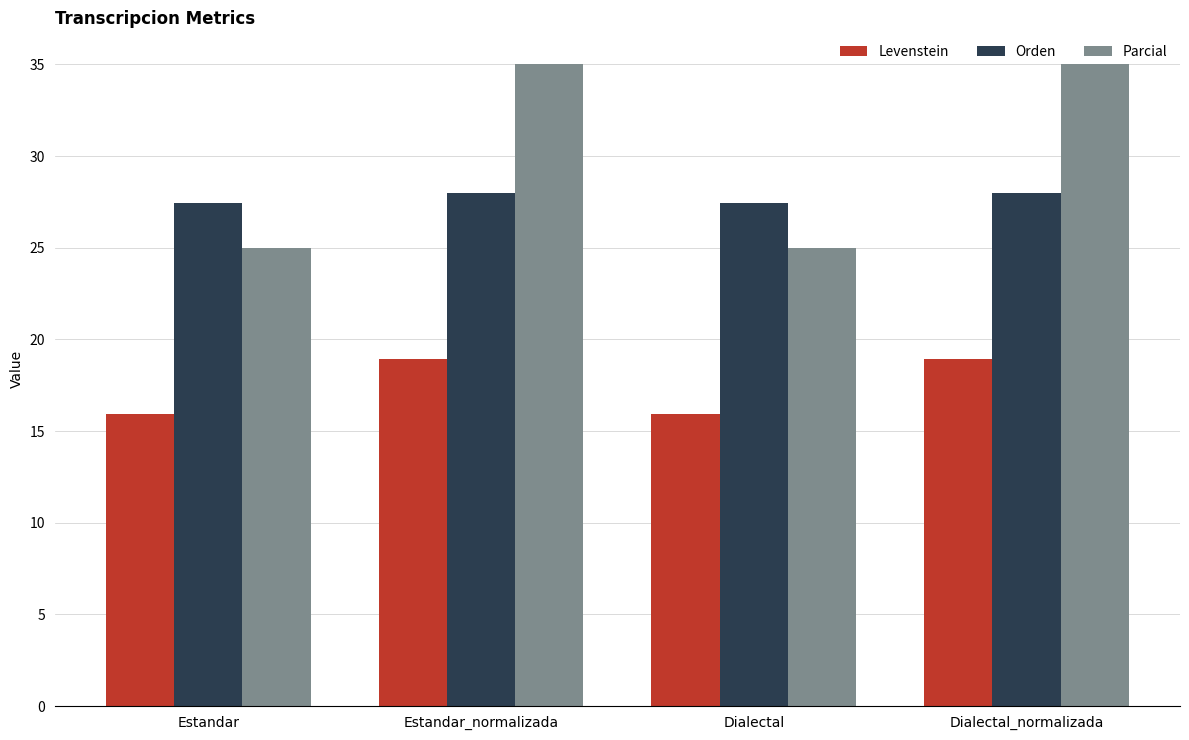

What is the spread (max minus min) of values at Dialectal?

11.5